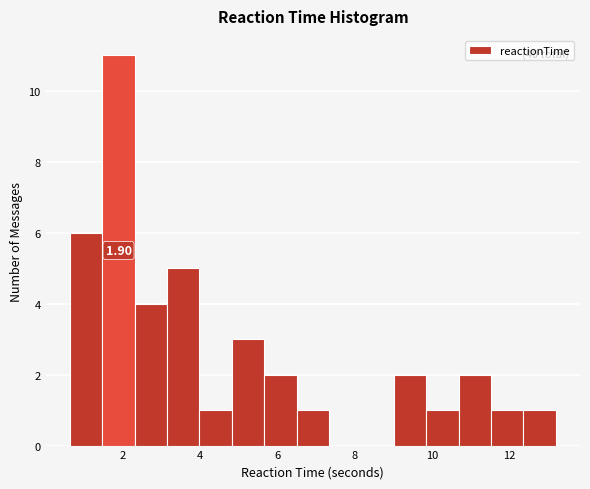

Over which range of the x-axis is the bar tallest?

1.4 to 2.4